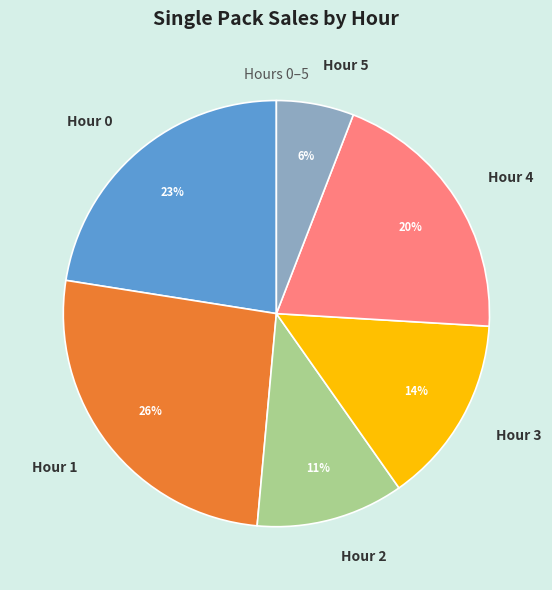

To the nearest percent, what percentage of the pie is Hour 0?

23%